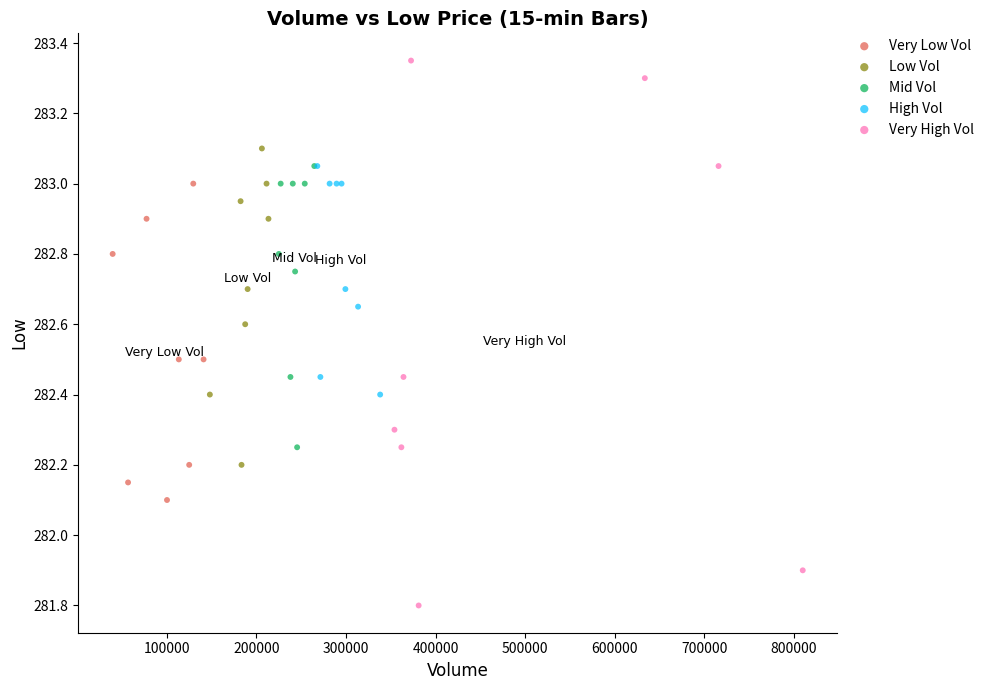

Which series reaches the maximum Y coordinate?

Very High Vol